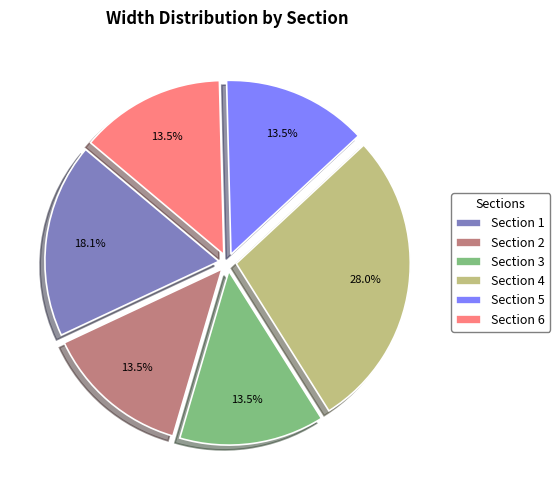

Which slice is the largest?

Section 4